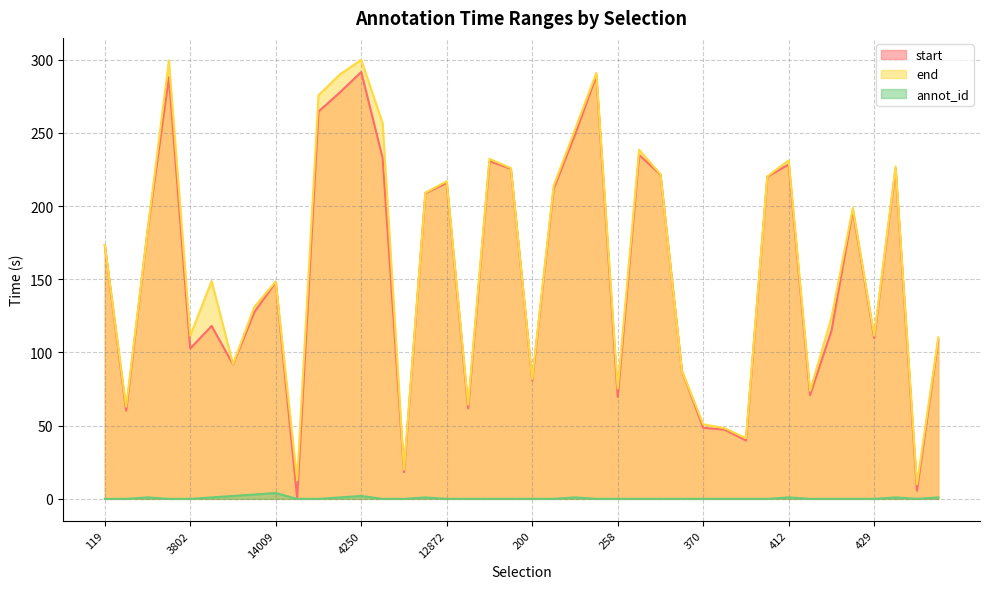

Between 4247 and 327, which series saw the biggest shift?

end